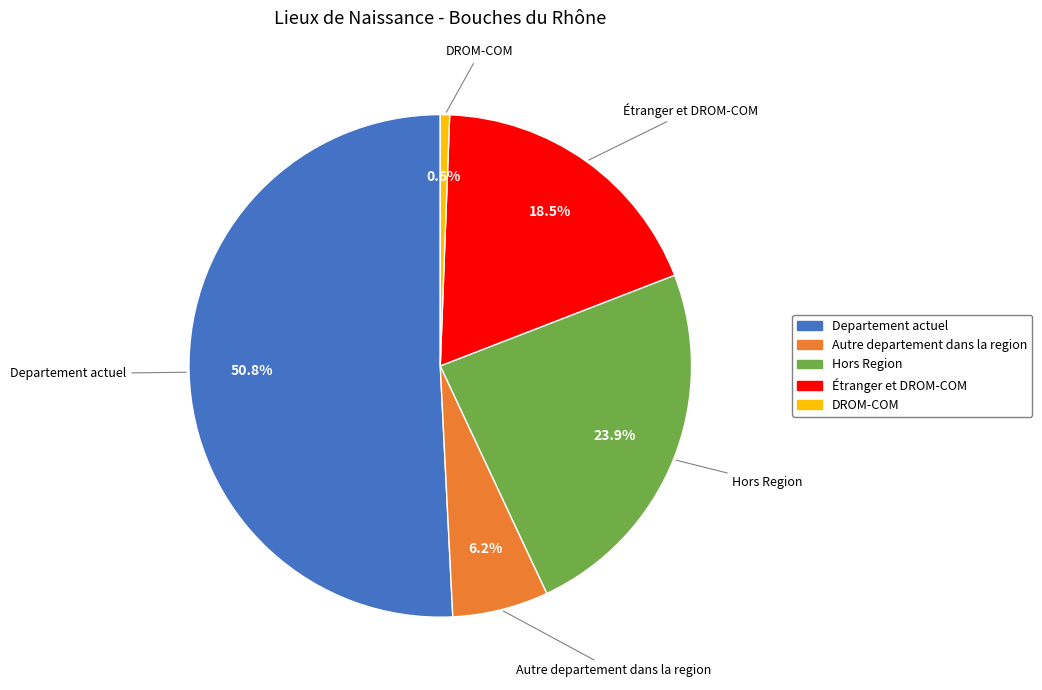

Is the sum of Autre departement dans la region and Étranger et DROM-COM greater than half?

No